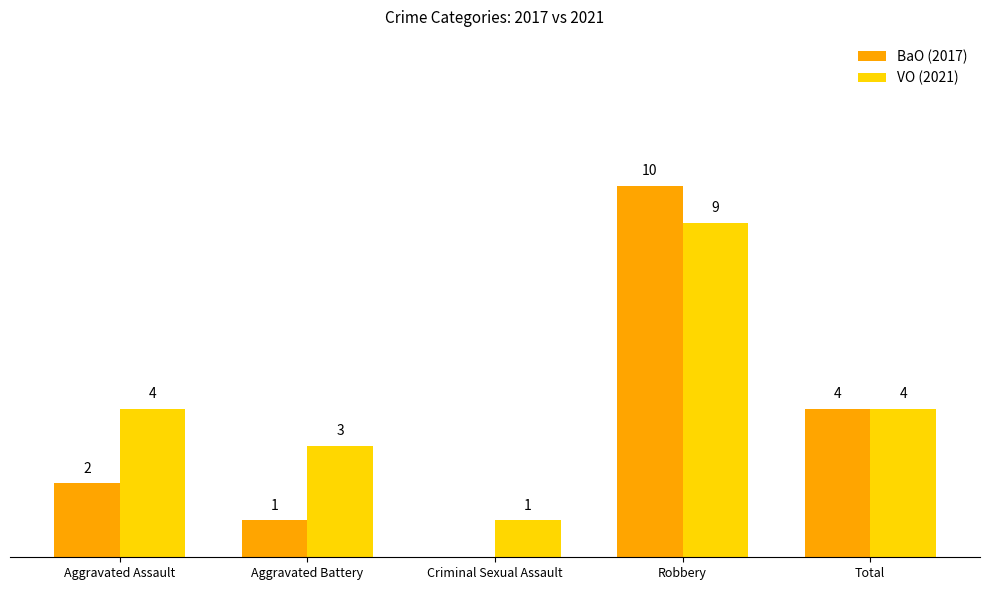

At which label is BaO (2017) closest to 5?

Total